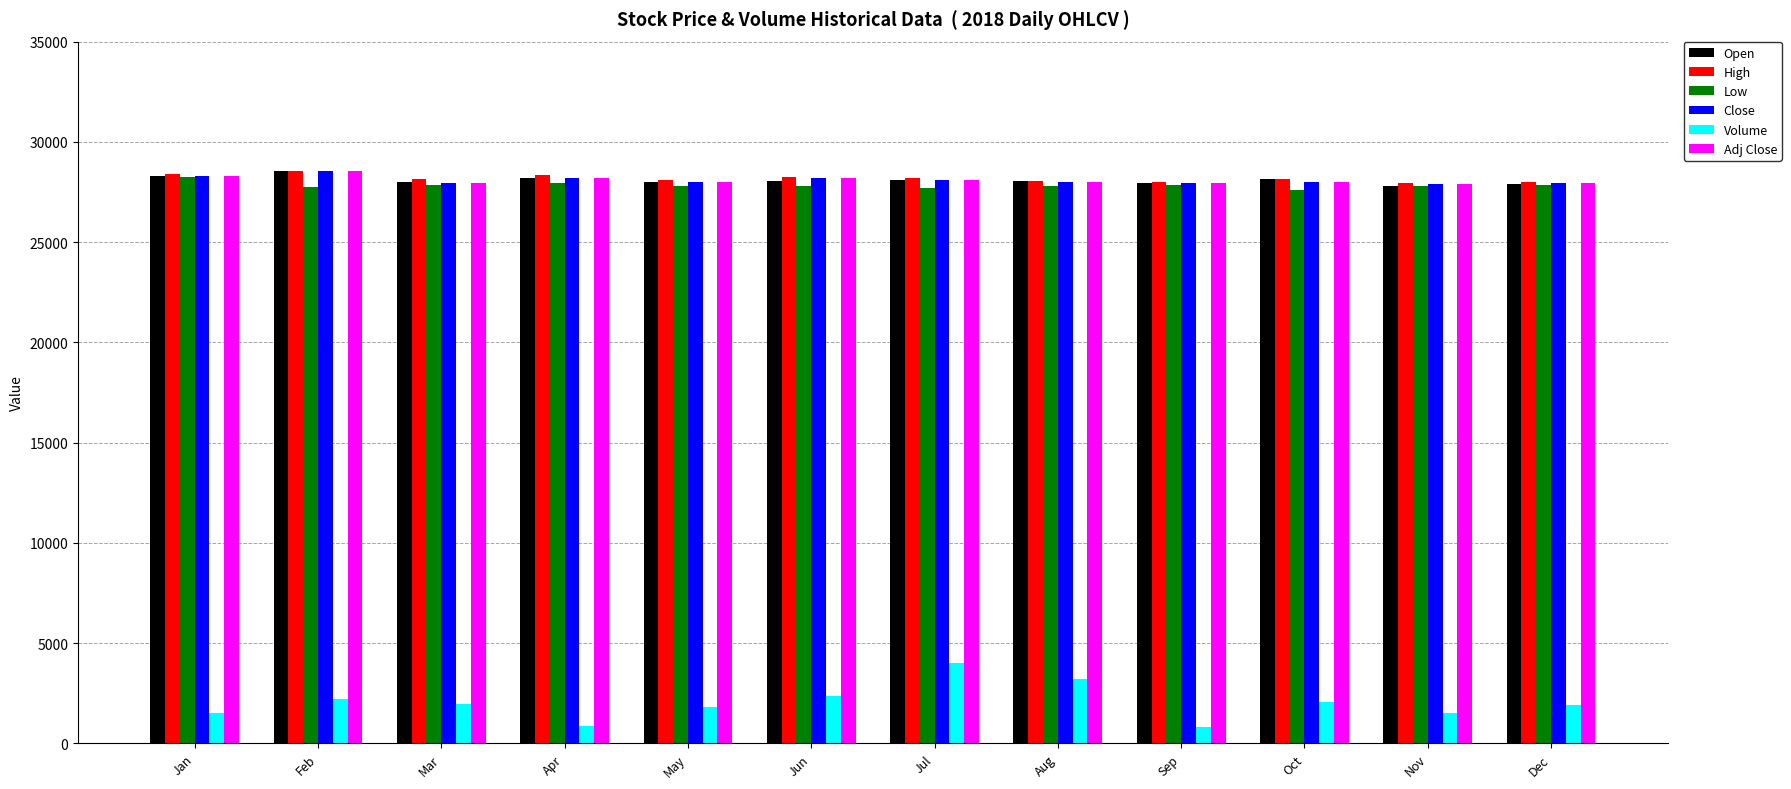

What is the maximum value for Volume?

4025